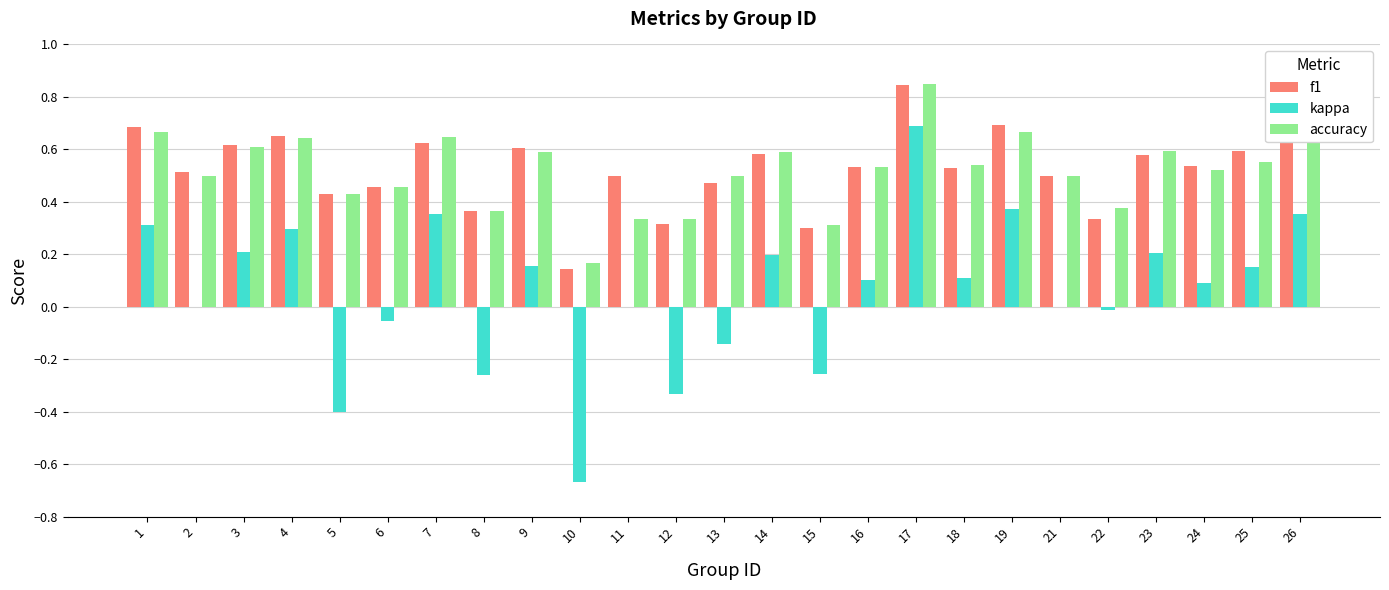

How many categories are shown in the chart?

25